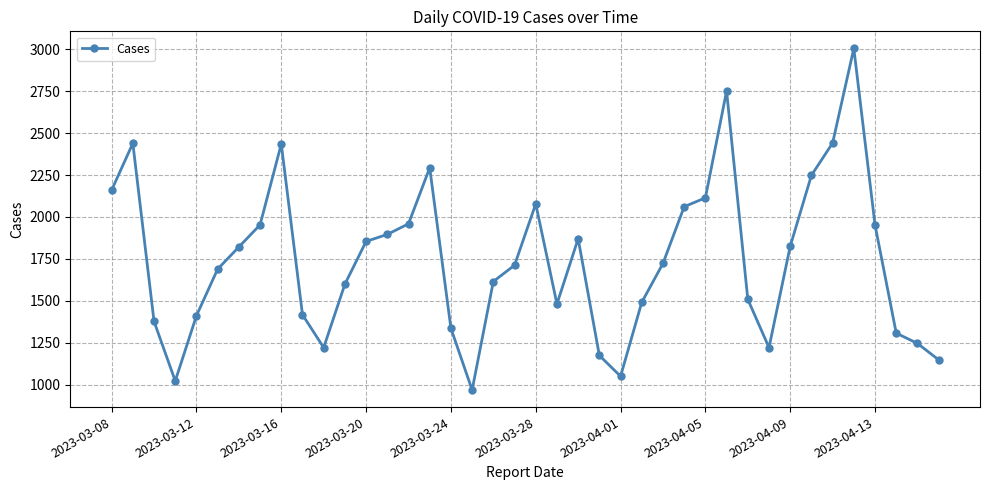

What is the value of the 40th point from the left?

1148